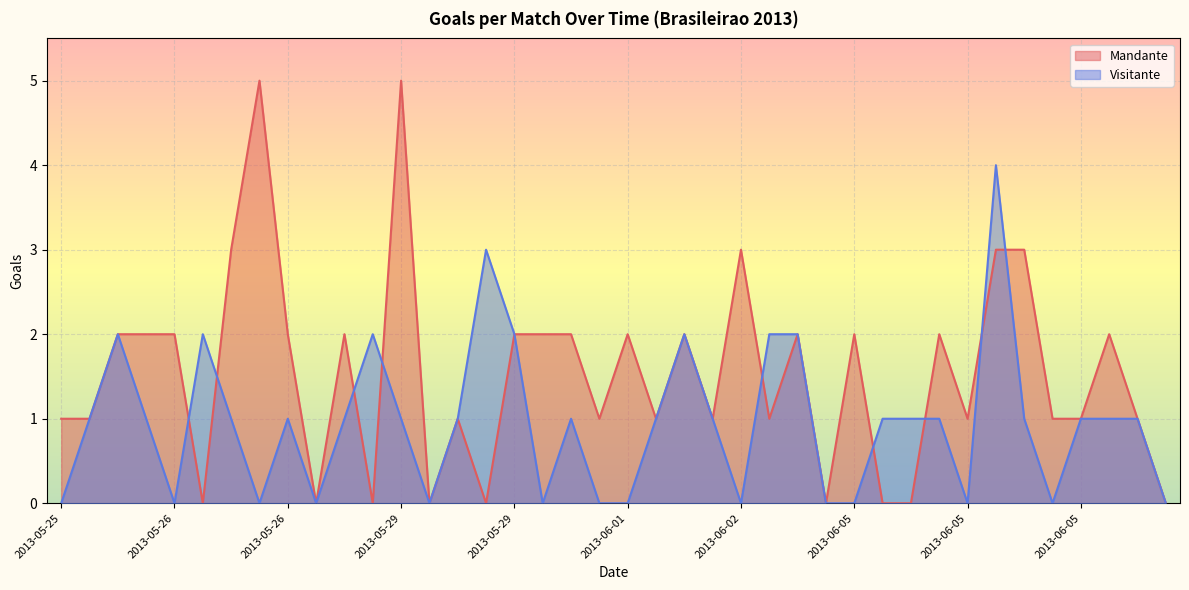

Reading left to right, what are all the values shown in this chart?

Mandante: 1	1	2	2	2	0	3	5	2	0	2	0	5	0	1	0	2	2	2	1	2	1	2	1	3	1	2	0	2	0	0	2	1	3	3	1	1	2	1	0
Visitante: 0	1	2	1	0	2	1	0	1	0	1	2	1	0	1	3	2	0	1	0	0	1	2	1	0	2	2	0	0	1	1	1	0	4	1	0	1	1	1	0